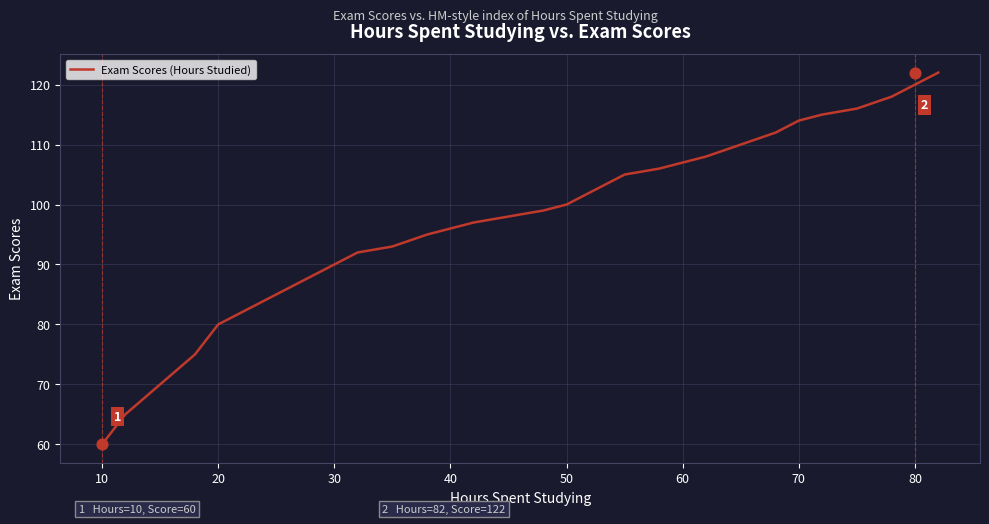

Is it true that Exam Scores (Hours Studied) equals 111 at 20?

False